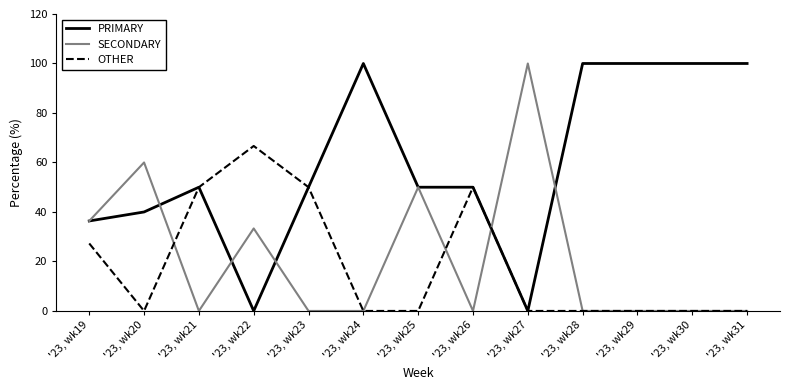

Is the value of SECONDARY at '23, wk25 greater than the value of PRIMARY at '23, wk20?

Yes